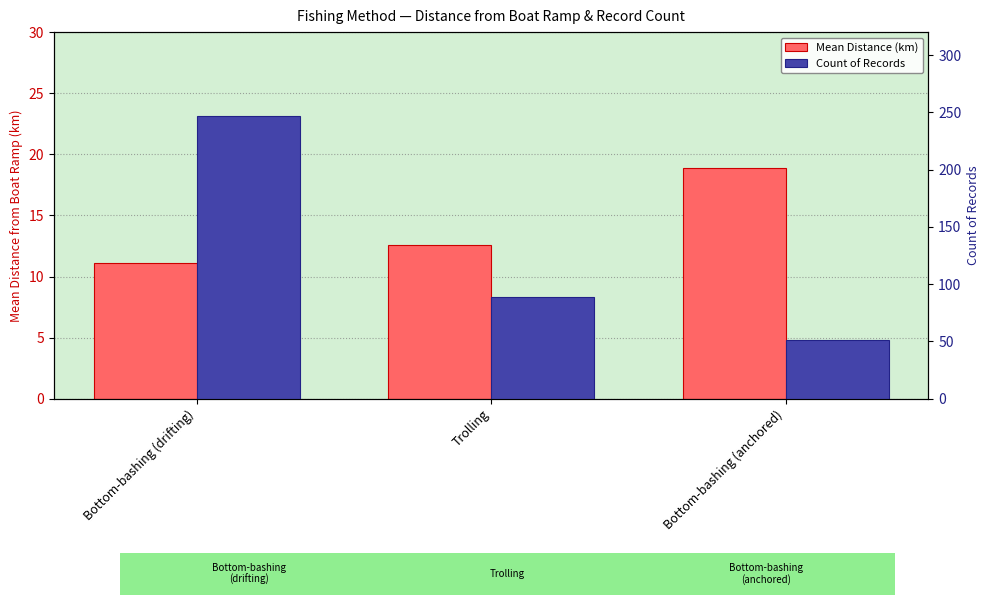

Where does the Mean Distance from Boat Ramp (km) series first go above 12?

Trolling